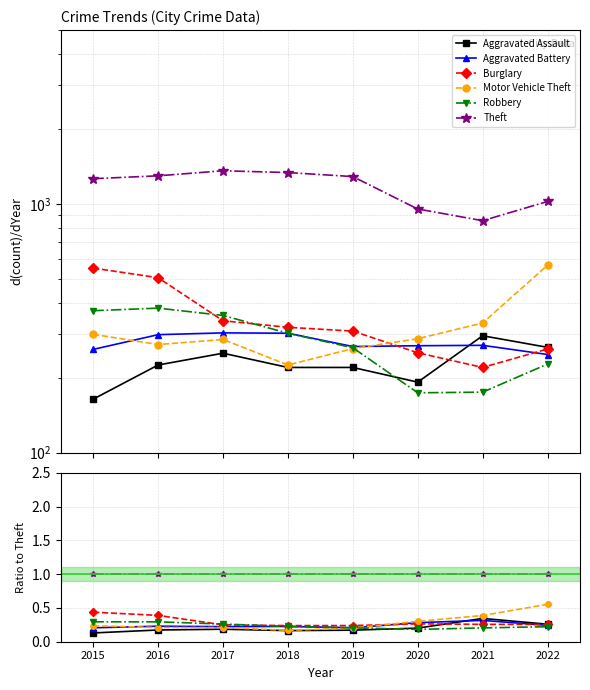

What is the value of the Aggravated Battery point at the 1st from the left?

0.2